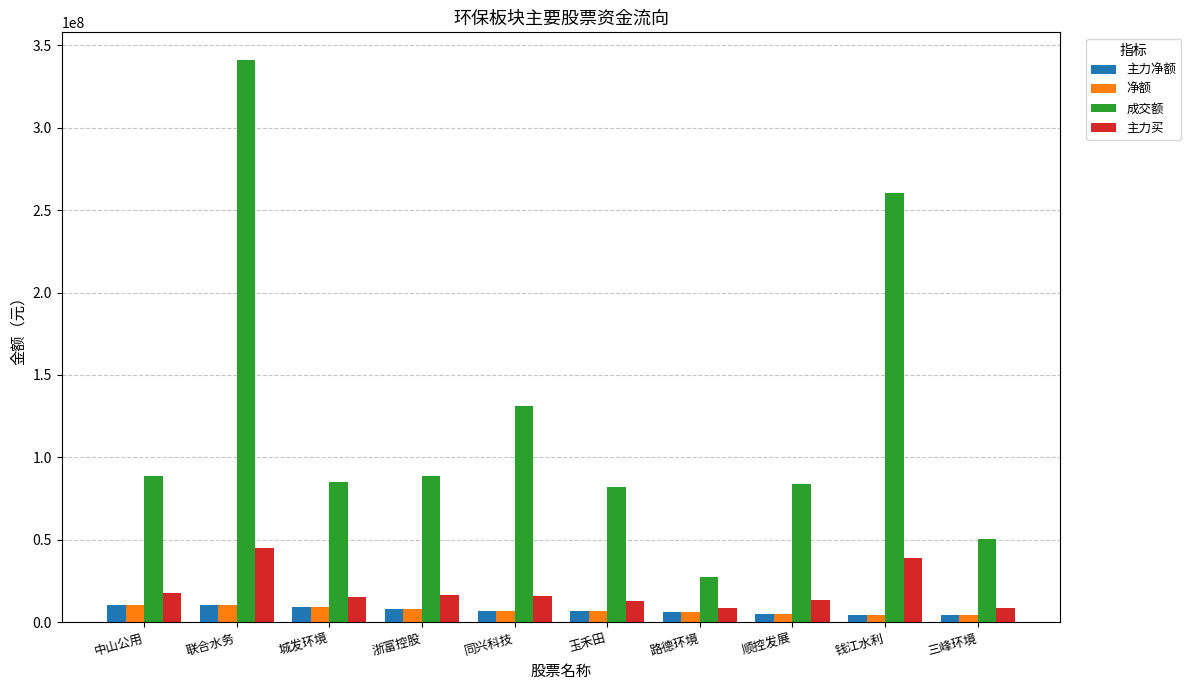

At which label does 净额 first exceed 7100879?

中山公用